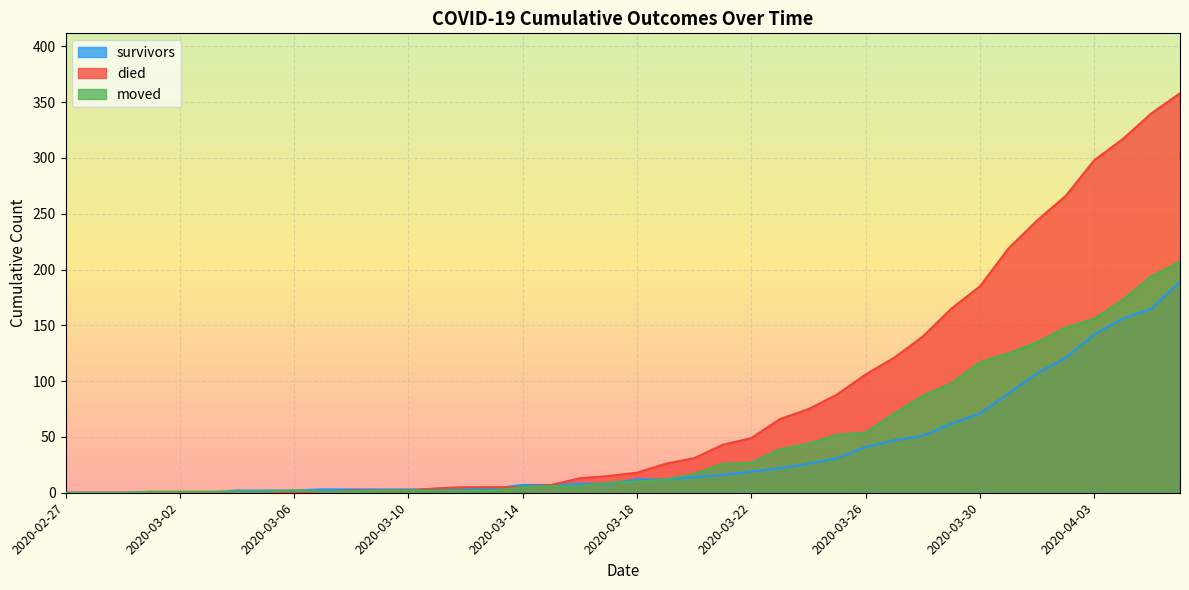

The value of moved at 2020-03-01 is 1. True or false?

True